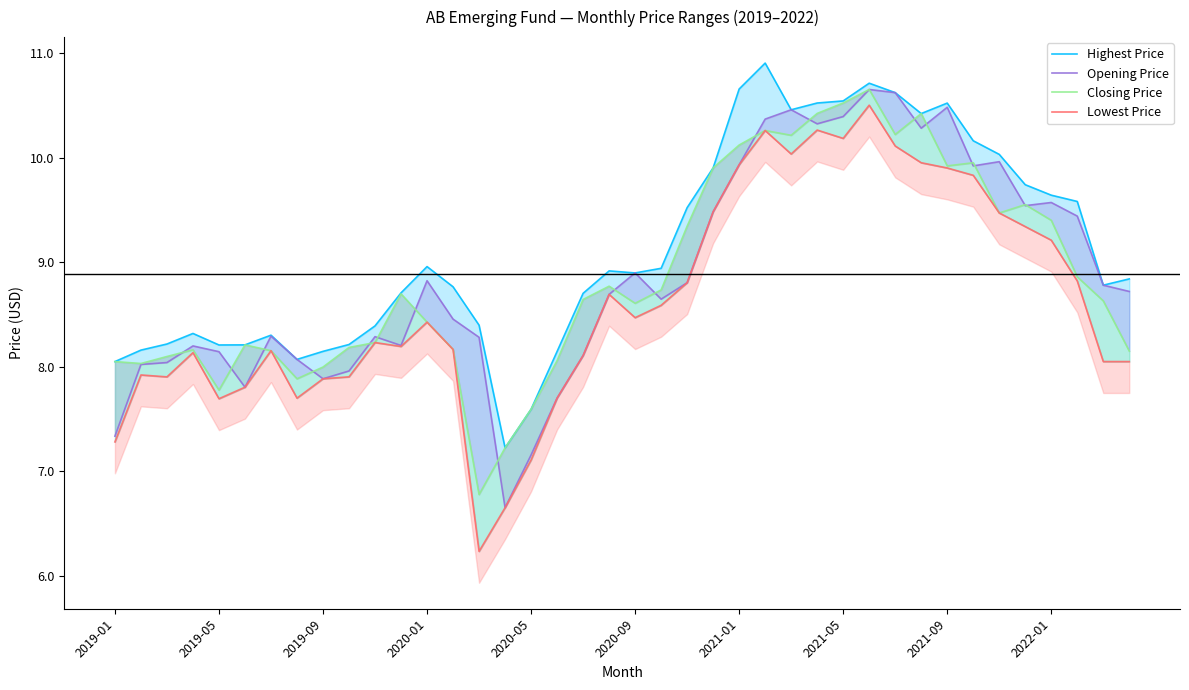

True or false: Lowest Price has a value of 11.9 at 17.

False